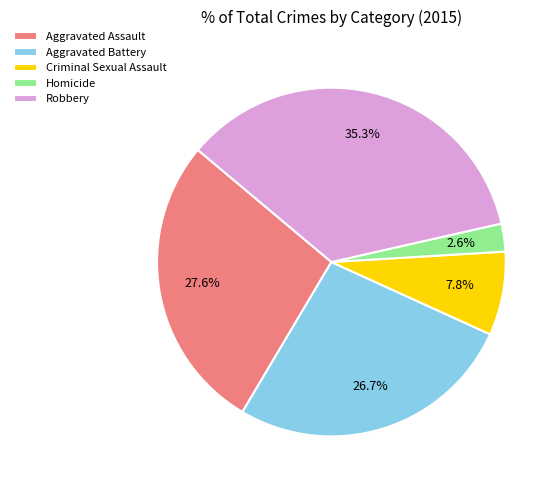

Rank the categories by value from lowest to highest.

Homicide, Criminal Sexual Assault, Aggravated Battery, Aggravated Assault, Robbery